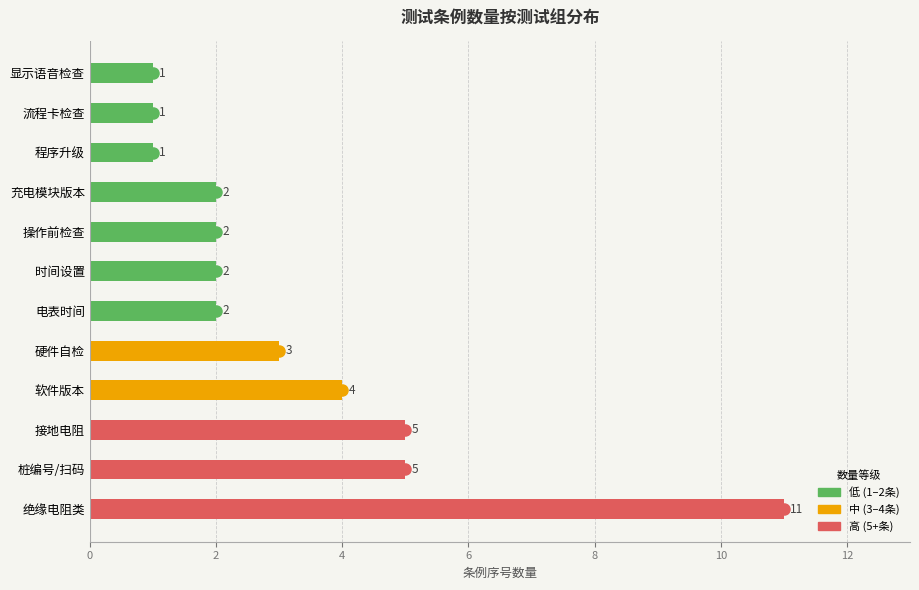

What is the minimum value shown in the chart?

1